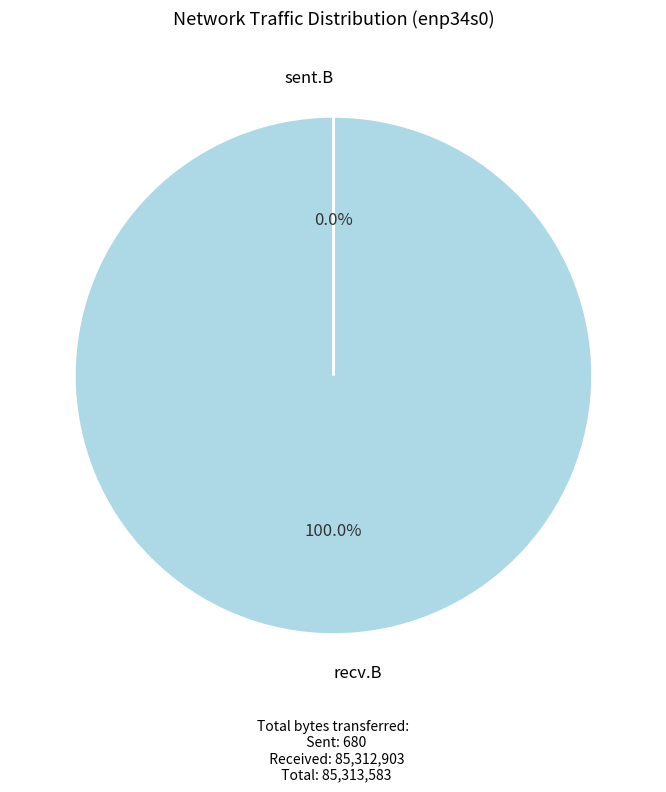

What is the largest slice in the pie chart?

recv.B